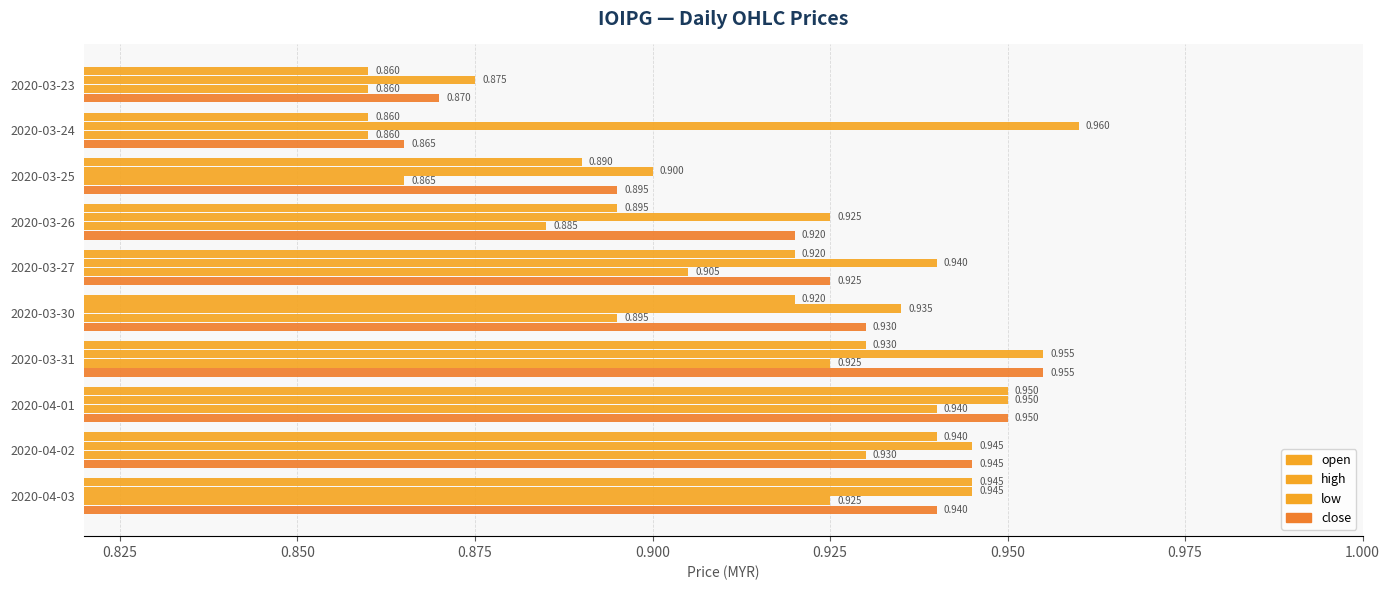

What is the difference between the maximum and minimum values in the high series?

0.1